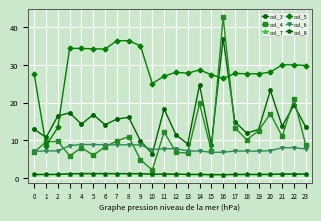

True or false: col_8 has more than 0 interior local peaks.

True